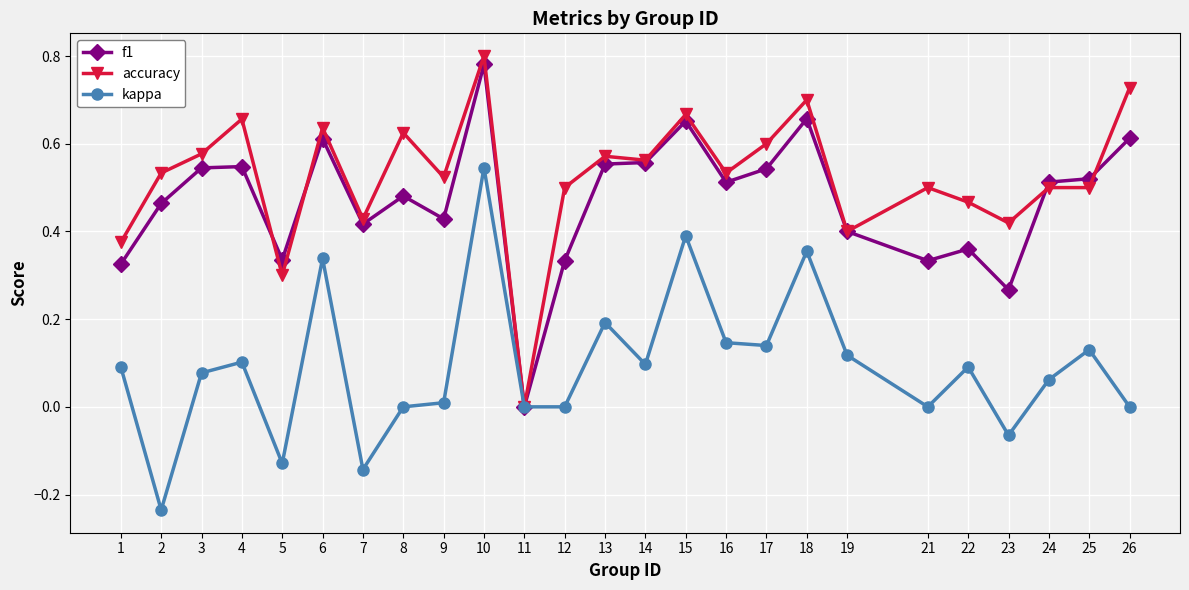

Where do accuracy and f1 first cross each other?

4 and 5